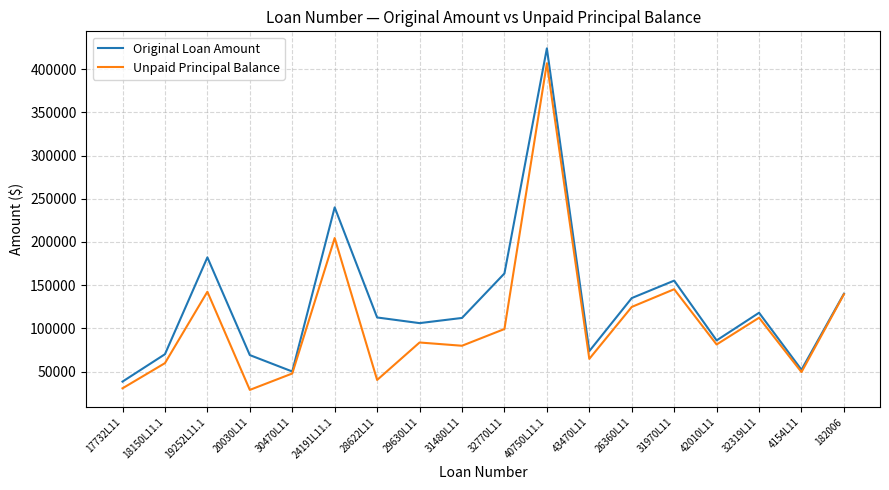

Which series has the widest spread of values?

Original Loan Amount